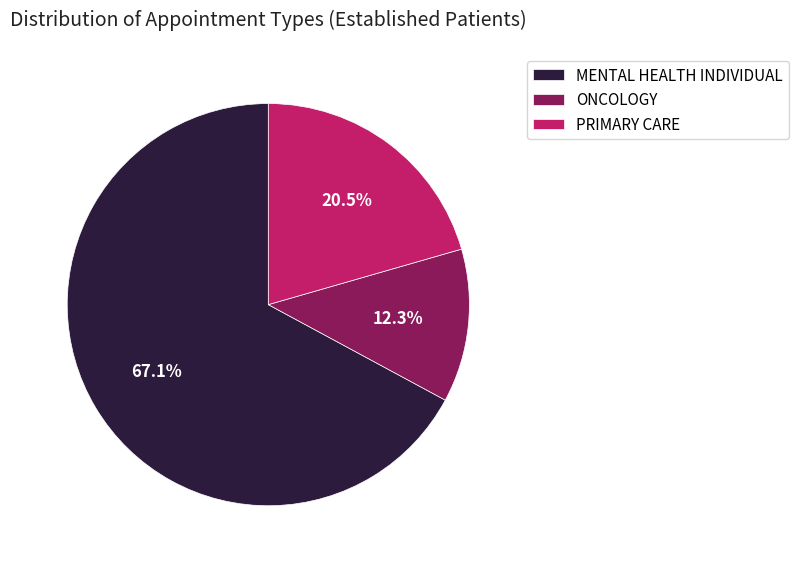

Approximately how many times larger is the value at MENTAL HEALTH INDIVIDUAL compared to PRIMARY CARE?

3.3